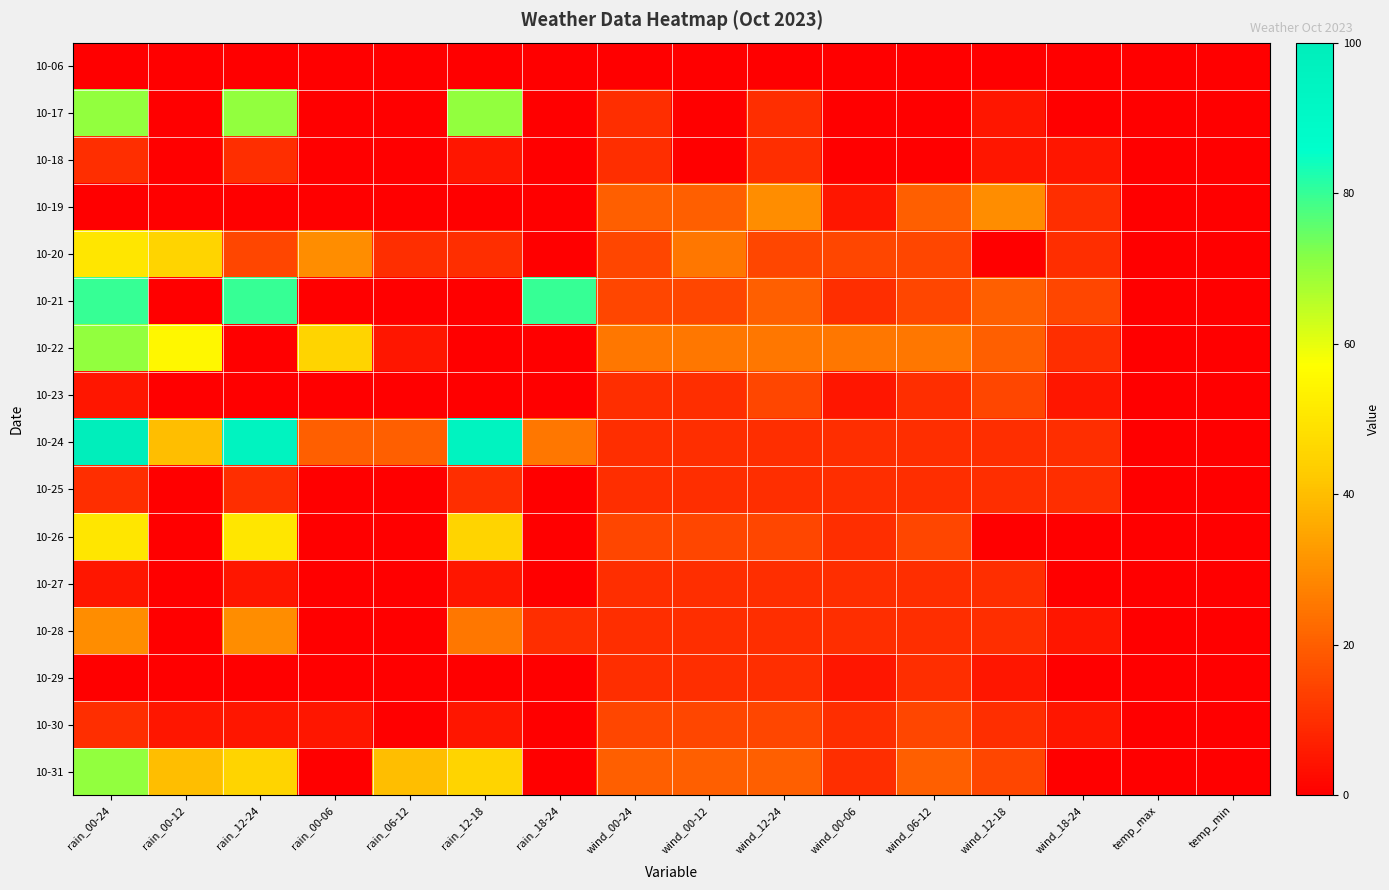

Rank the series at wind_00-12 from lowest to highest value.

10-06, 10-17, 10-18, 10-23, 10-24, 10-25, 10-27, 10-28, 10-29, 10-21, 10-26, 10-30, 10-19, 10-31, 10-20, 10-22